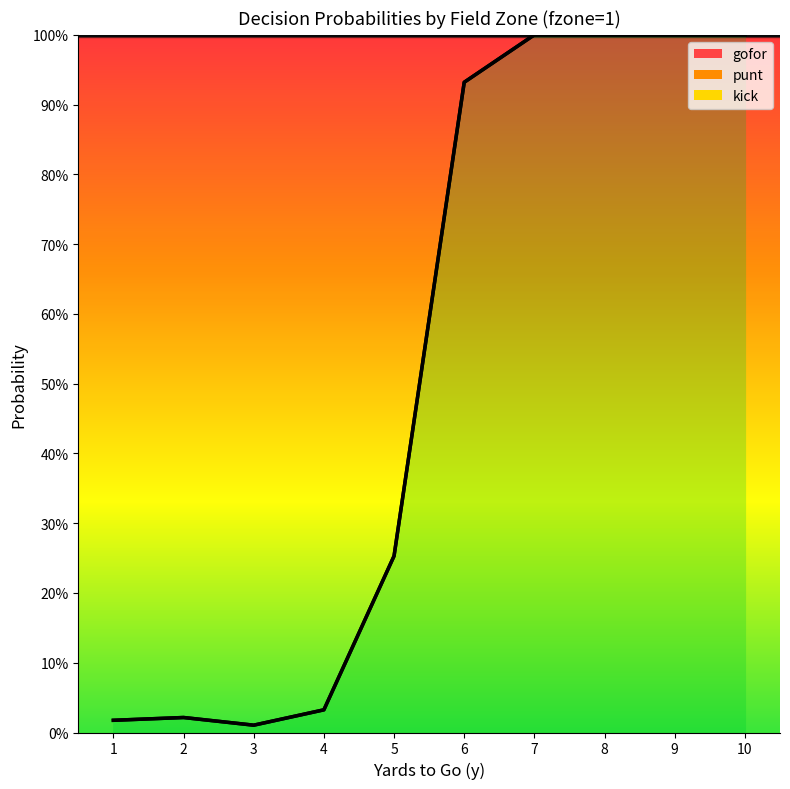

What is the value of the gofor point at the 6th from the left?

0.9